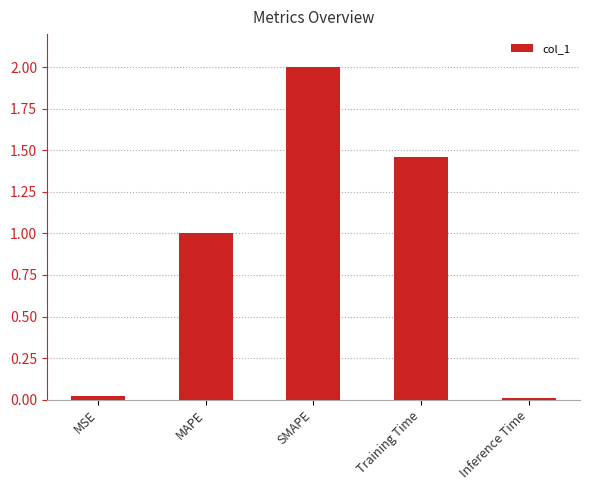

How many bars are there in total?

5